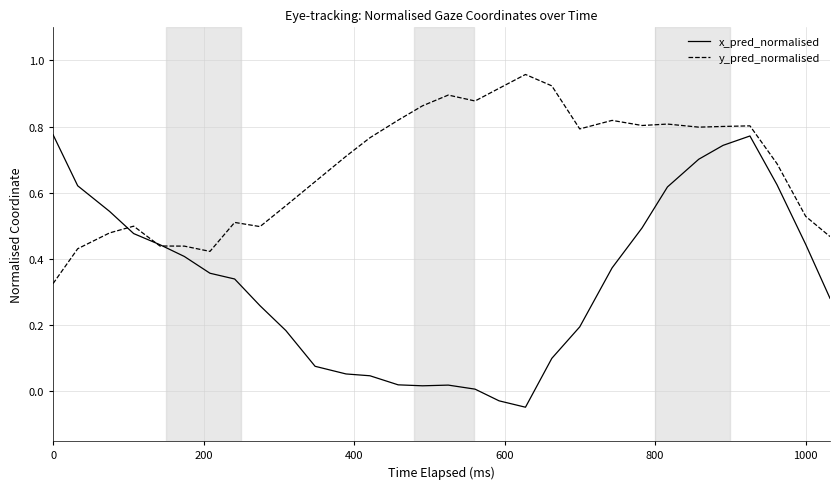

Which series has the widest spread of values?

x_pred_normalised